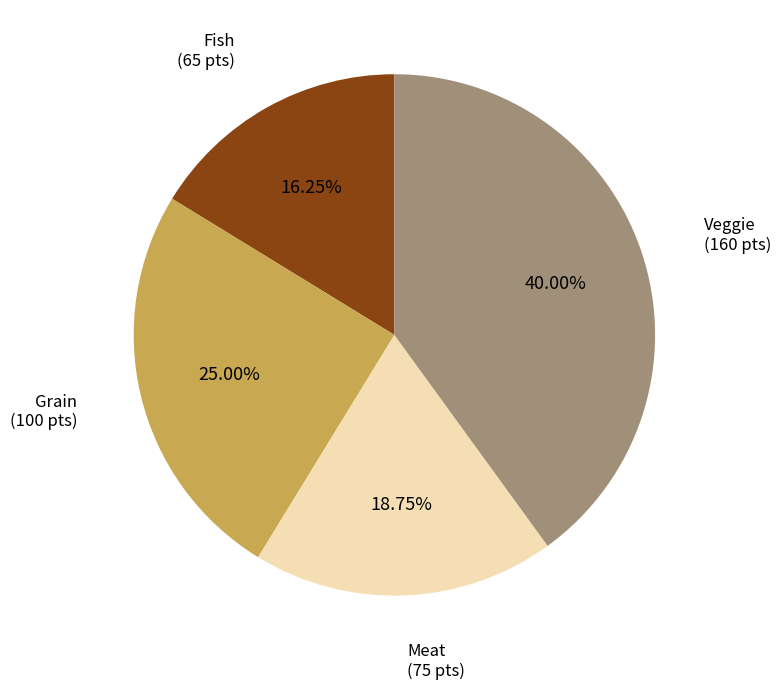

Is there any slice that represents more than half of the pie?

No